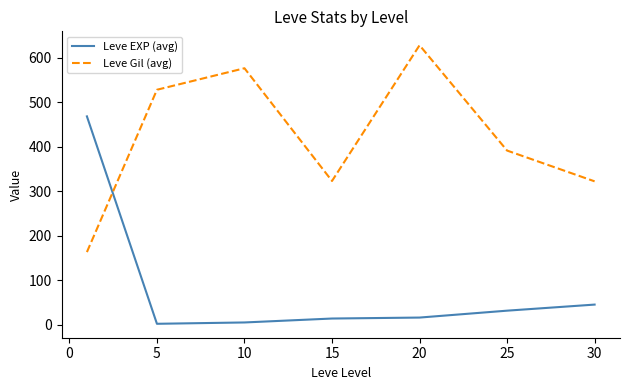

Which series ends up on top after the final intersection of Leve Gil (avg) and Leve EXP (avg)?

Leve Gil (avg)